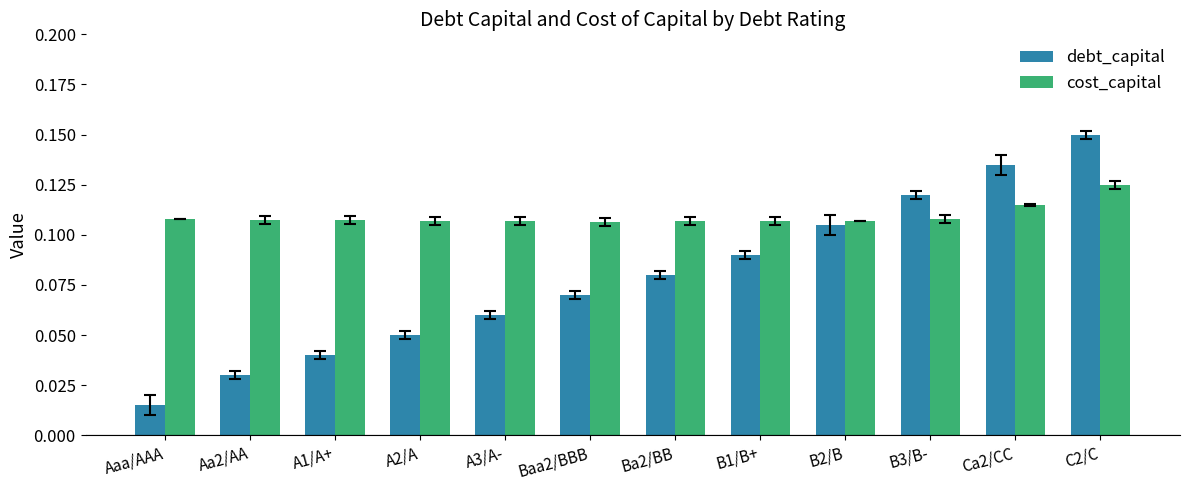

At how many categories does at least one series exceed 0?

12